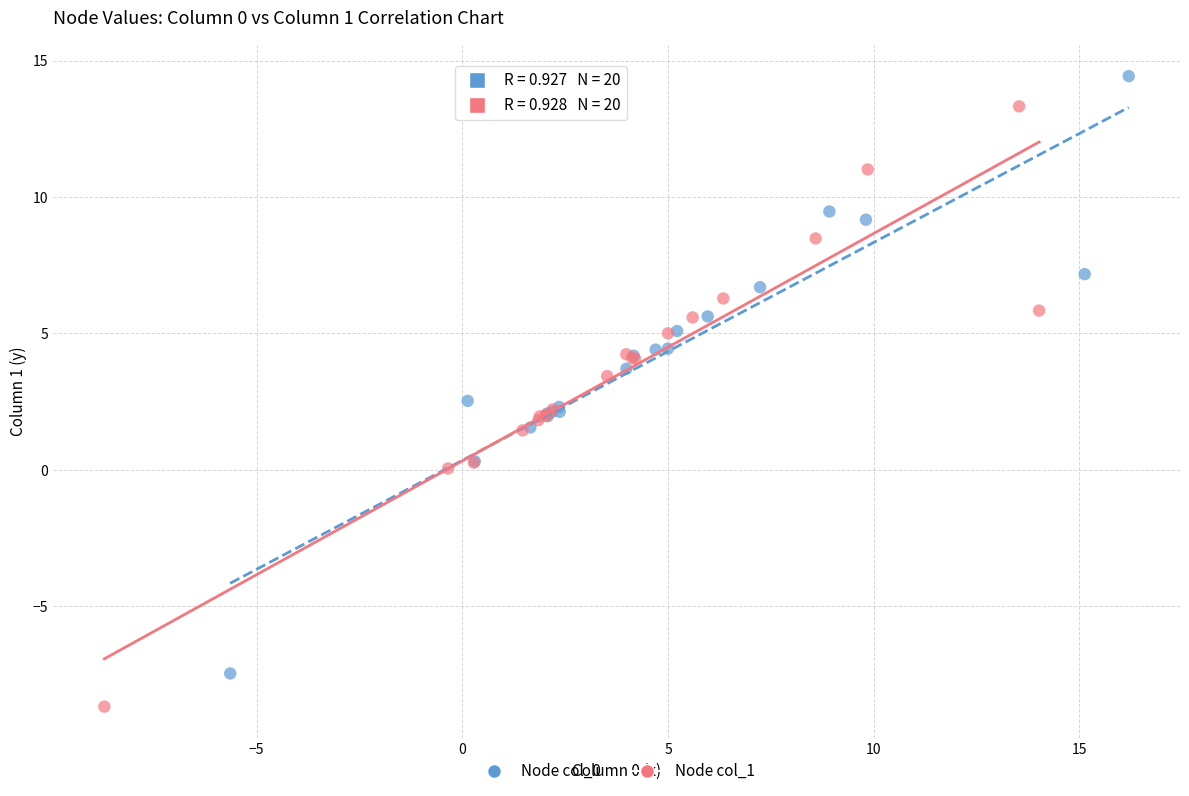

Which series contains the lowest Y value?

Node col_1